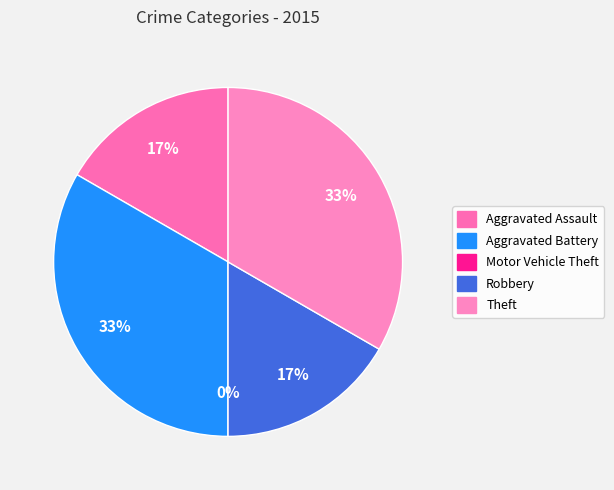

Which category has the biggest portion of the pie?

Aggravated Battery